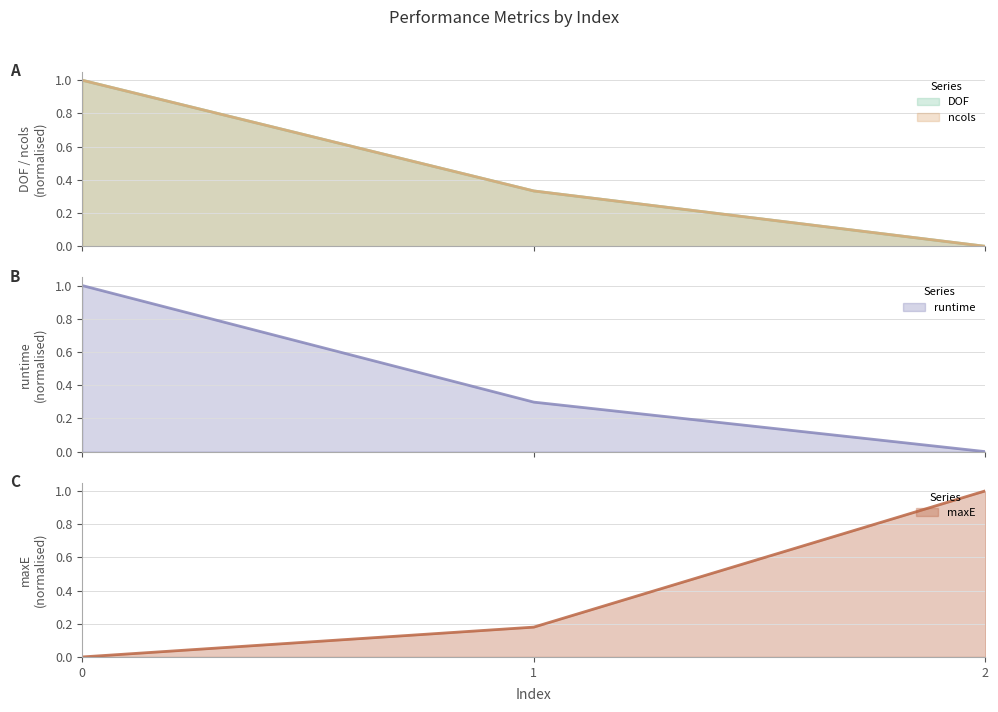

How many maxE (line) values are between 0 and 1?

3